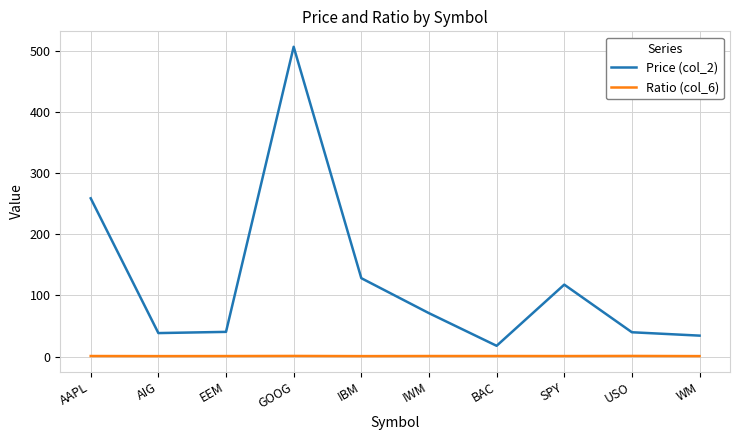

The Price (col_2) series shows 122.6 at IWM. True or false?

False